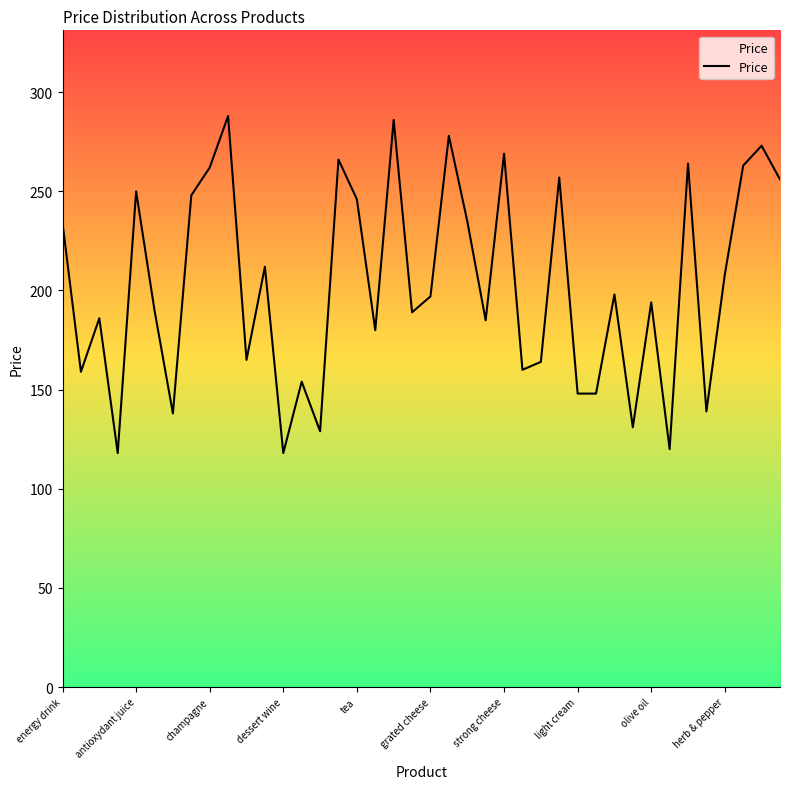

What is the greatest value displayed?

288